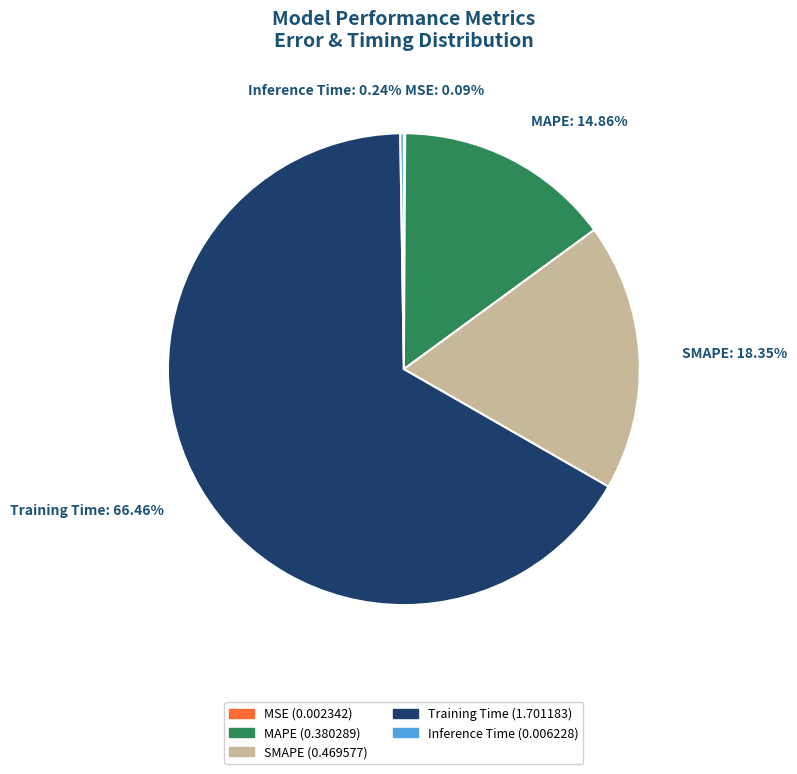

Do MAPE: 14.86% and SMAPE: 18.35% together represent more than half of the pie?

No